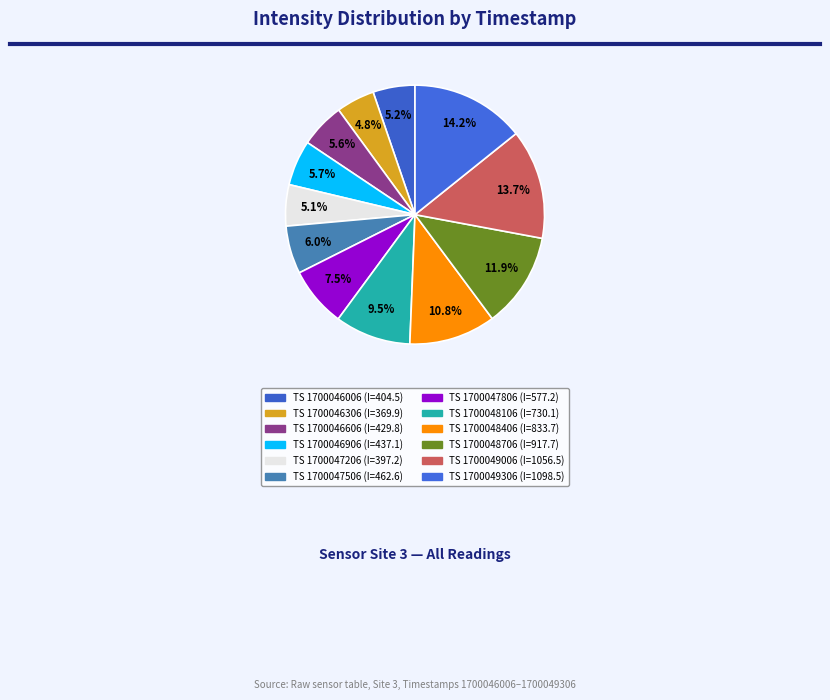

How many slices are in this pie chart?

12